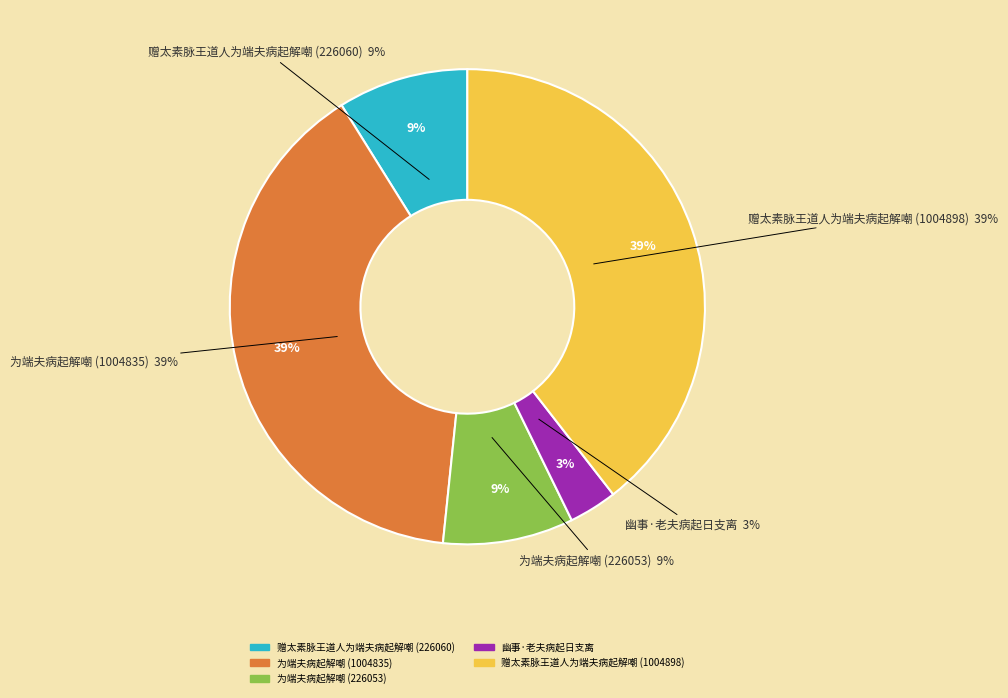

Is it true that 赠太素脉王道人为端夫病起解嘲 (226060) is 1% of the pie?

False